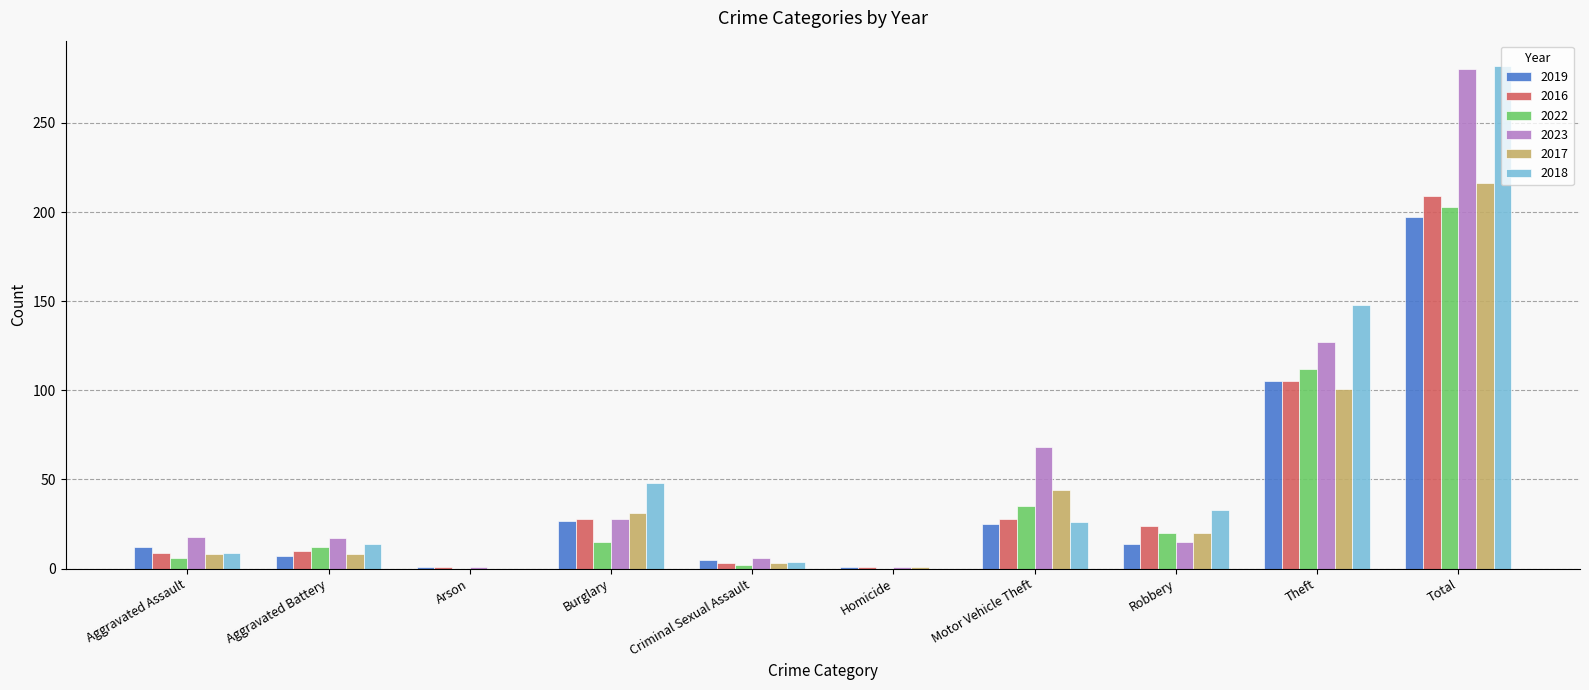

Where is 2018 nearest to the value 141?

Theft